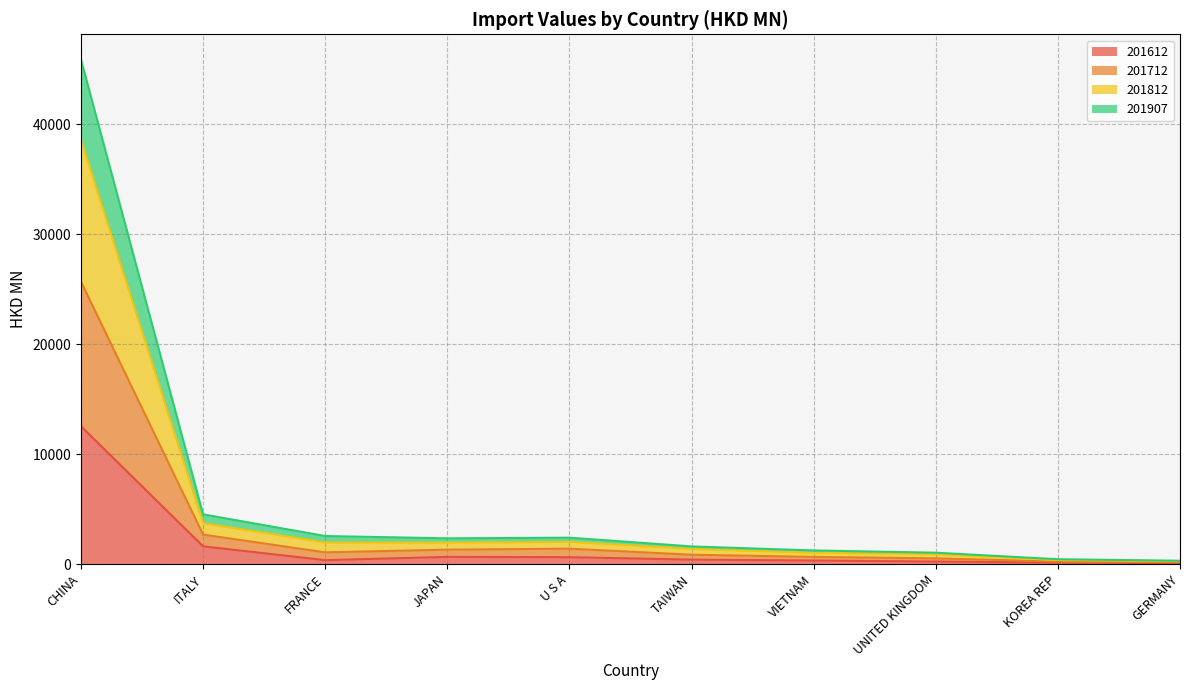

Is it true that 201907 equals 41371.2 at CHINA?

False